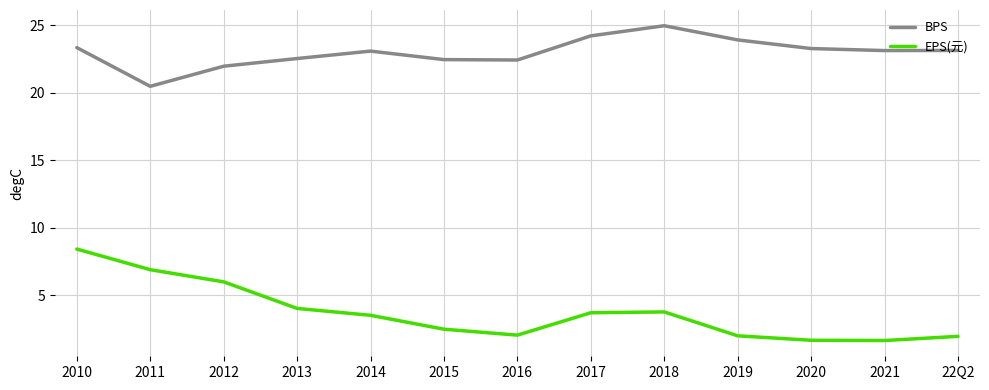

At which label does EPS(元) first exceed 3?

2010